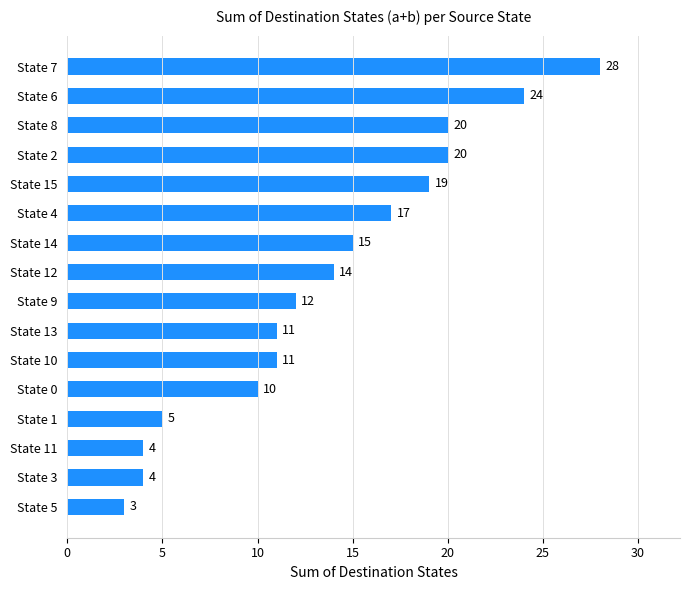

Where is the data nearest to the value 15?

State 14